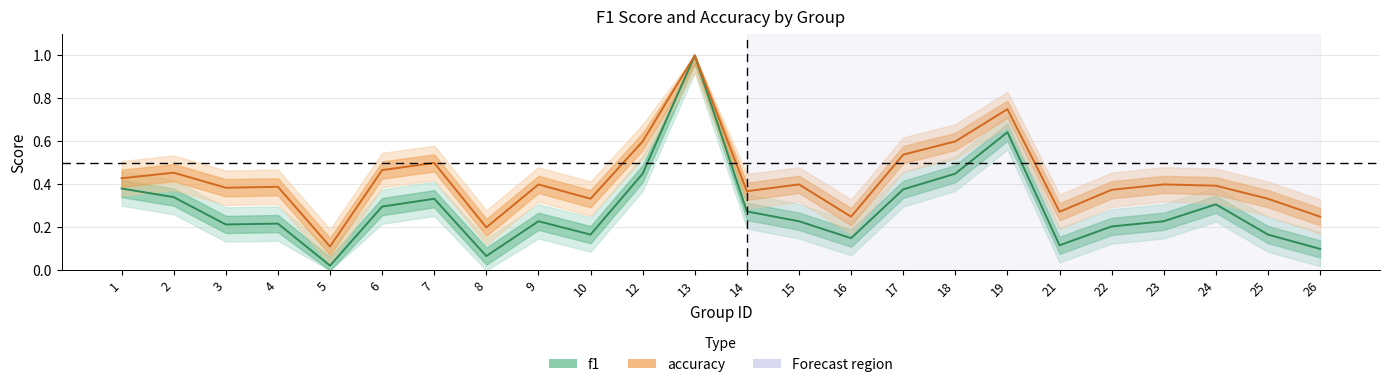

Reading left to right, transcribe all the data shown in this chart.

f1: 0.4	0.3	0.2	0.2	0.0	0.3	0.3	0.1	0.2	0.2	0.5	1.0	0.3	0.2	0.2	0.4	0.5	0.6	0.1	0.2	0.2	0.3	0.2	0.1
accuracy: 0.4	0.5	0.4	0.4	0.1	0.5	0.5	0.2	0.4	0.3	0.6	1.0	0.4	0.4	0.2	0.5	0.6	0.8	0.3	0.4	0.4	0.4	0.3	0.2